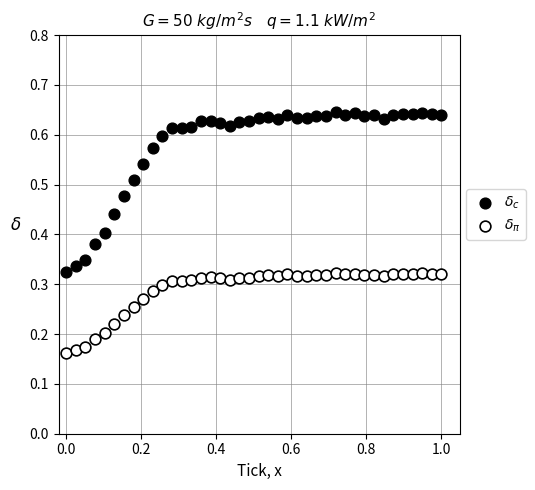

Across all data points, what is the range of X values (max minus min)?

1.0